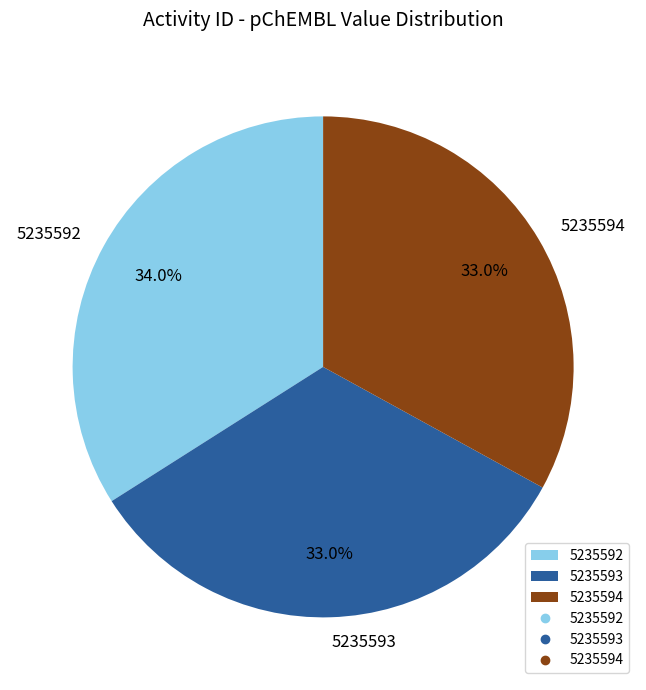

The 5235593 slice represents 44% of the pie. True or false?

False